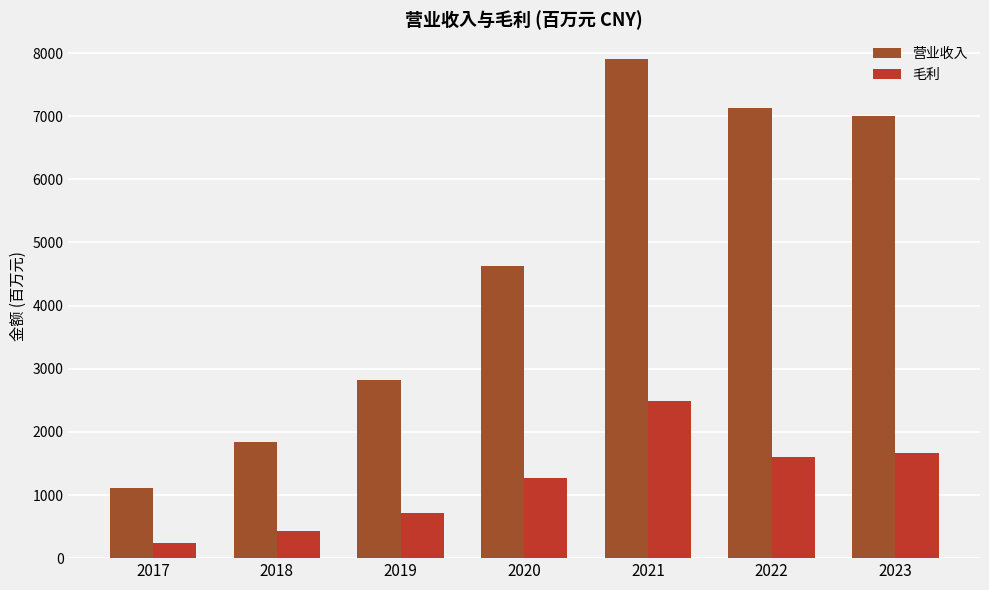

At 2022, list the series in order from smallest to largest.

毛利, 营业收入